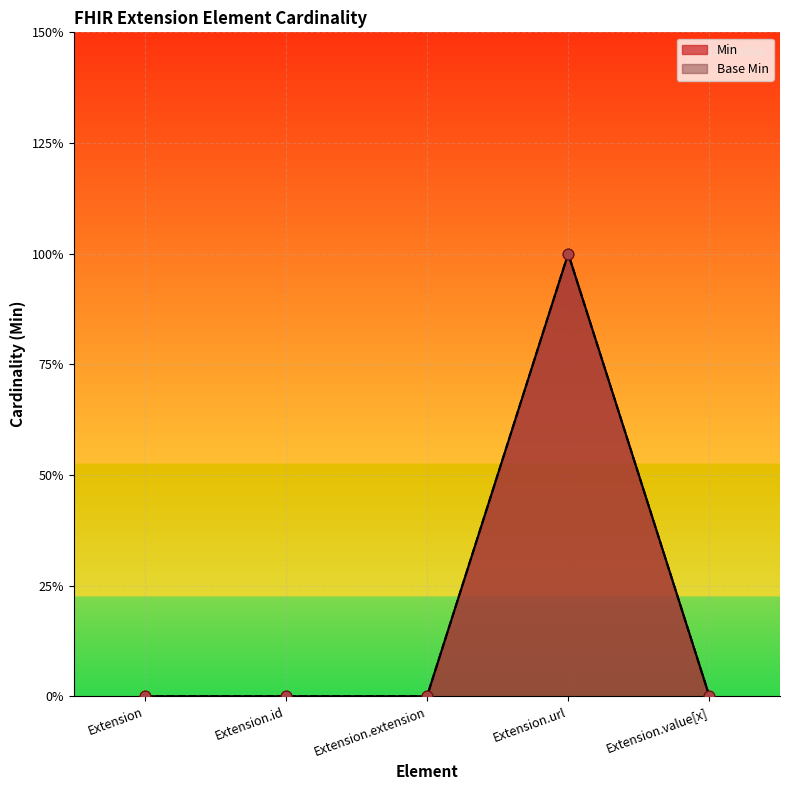

Which series has the largest total across all categories?

Min